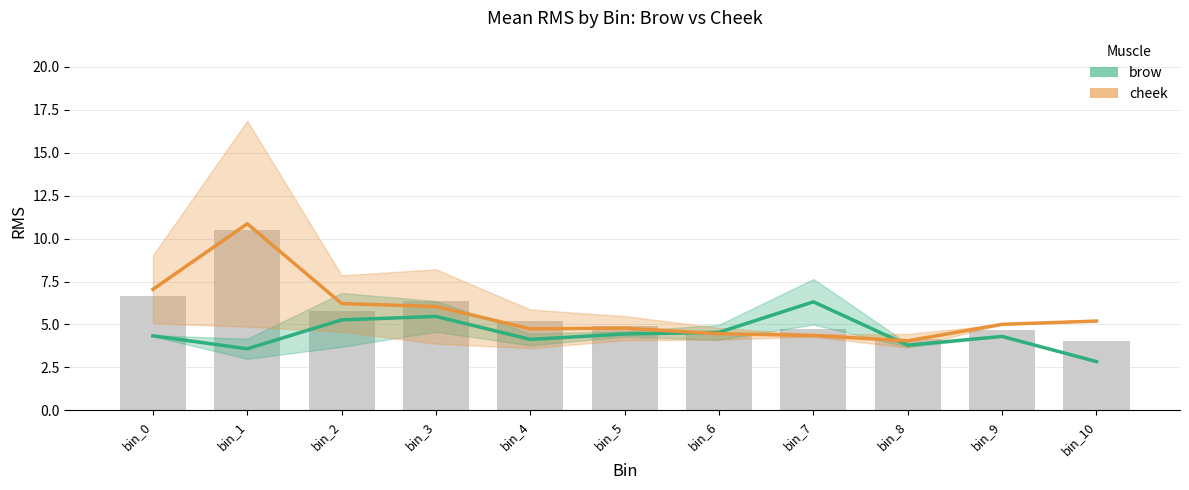

Which series has the largest total across all categories?

cheek